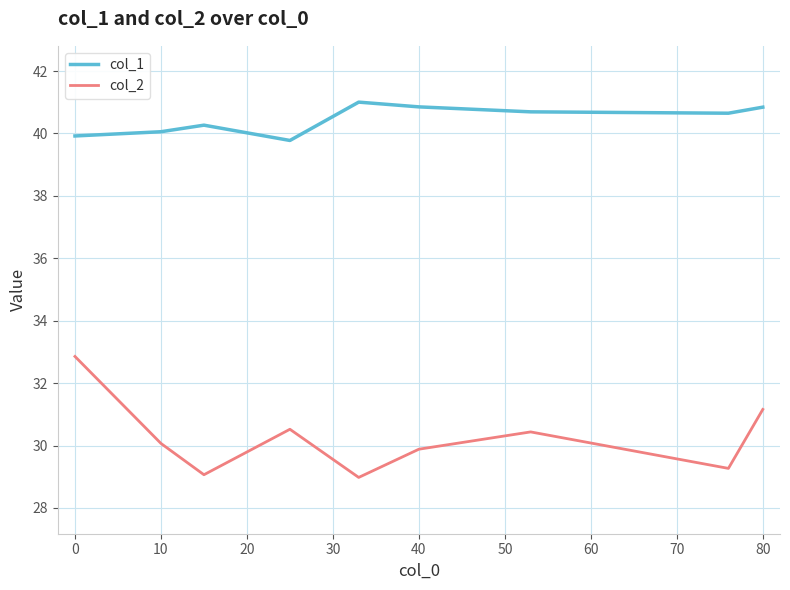

In col_1, how many points are lower than both neighbors (excluding endpoints)?

2